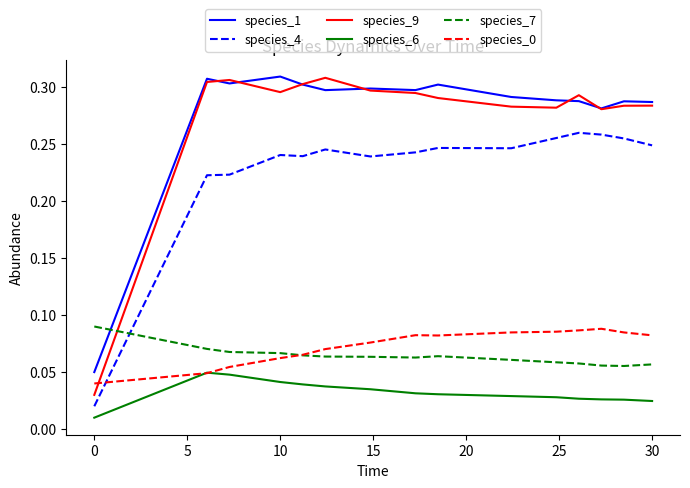

True or false: species_7 and species_6 cross at least once.

False